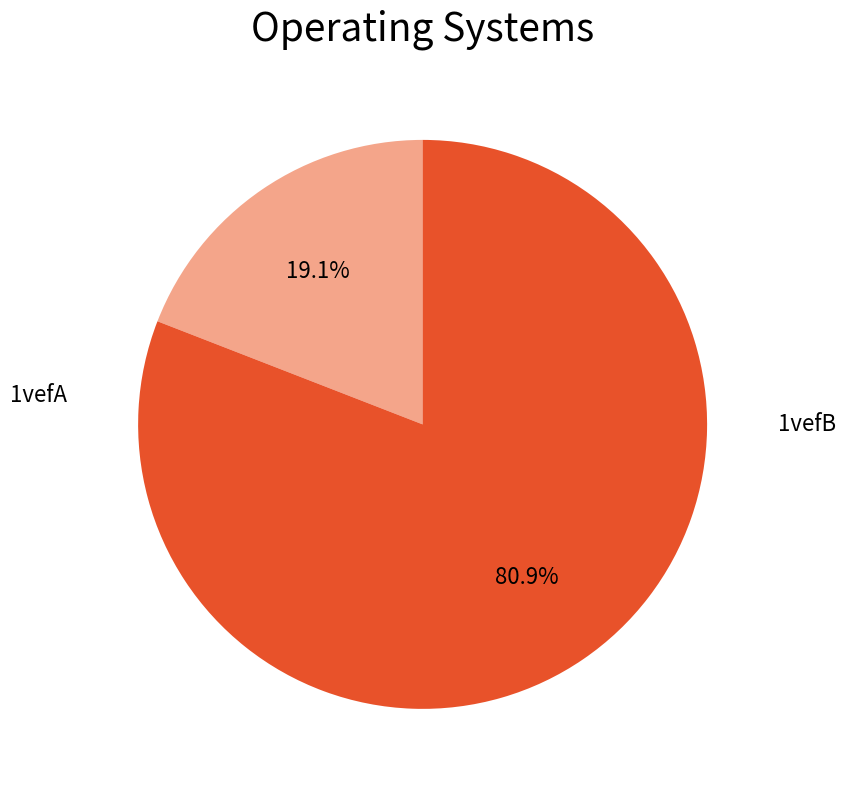

Count the number of slices in the pie.

2